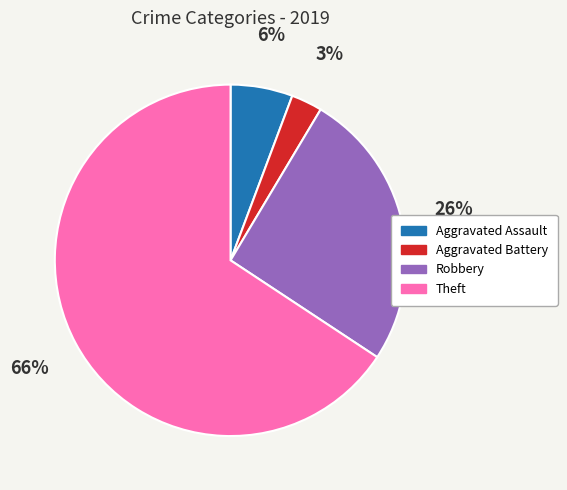

What percentage is the Robbery slice, to the nearest percent?

26%